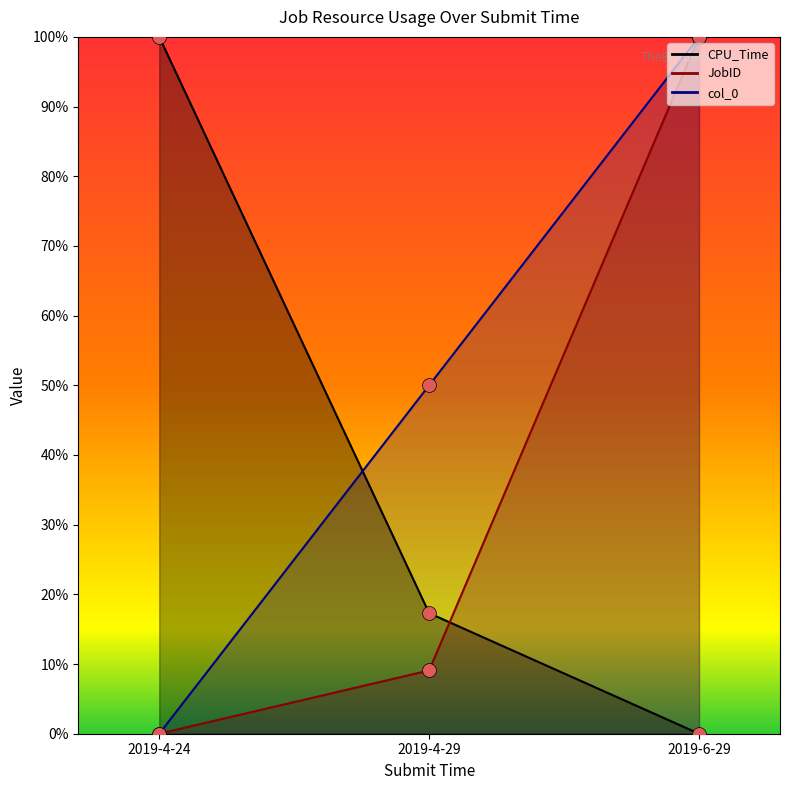

Is the value of JobID at 2019-4-24 greater than the value of CPU_Time at 2019-4-29?

No